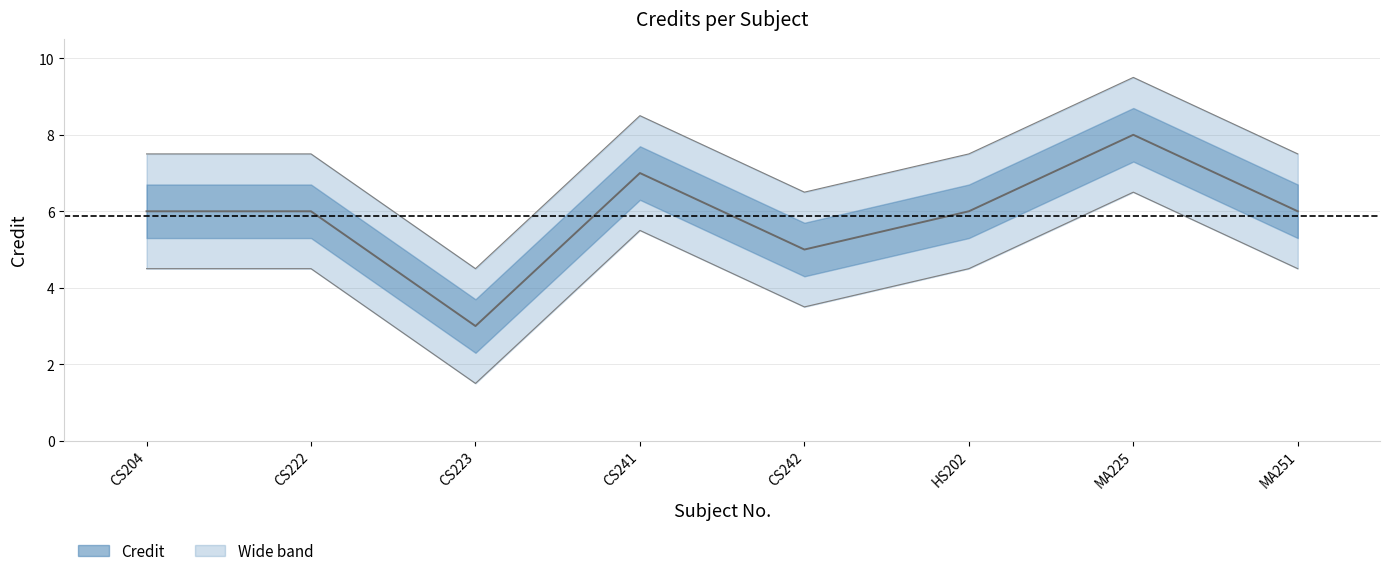

What is the approximate value at MA225?

8